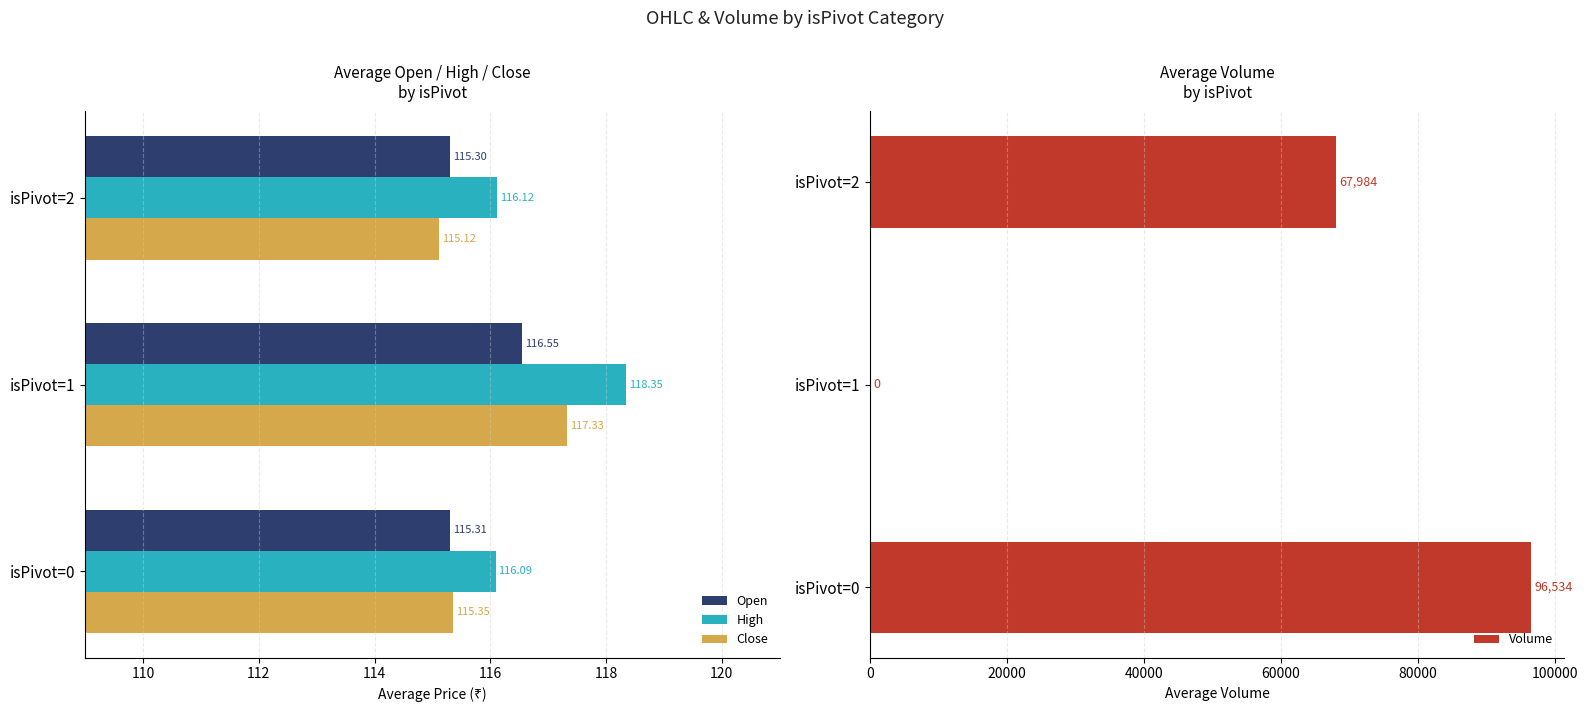

What is the difference between the second highest and minimum values in the Close series?

0.2